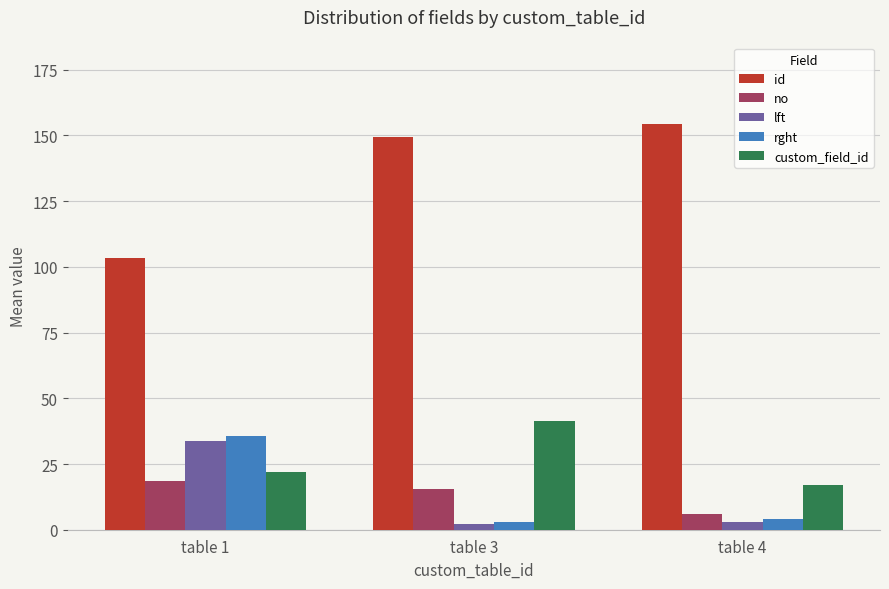

What is the value of the rght bar at the 2nd from the left?

3.0